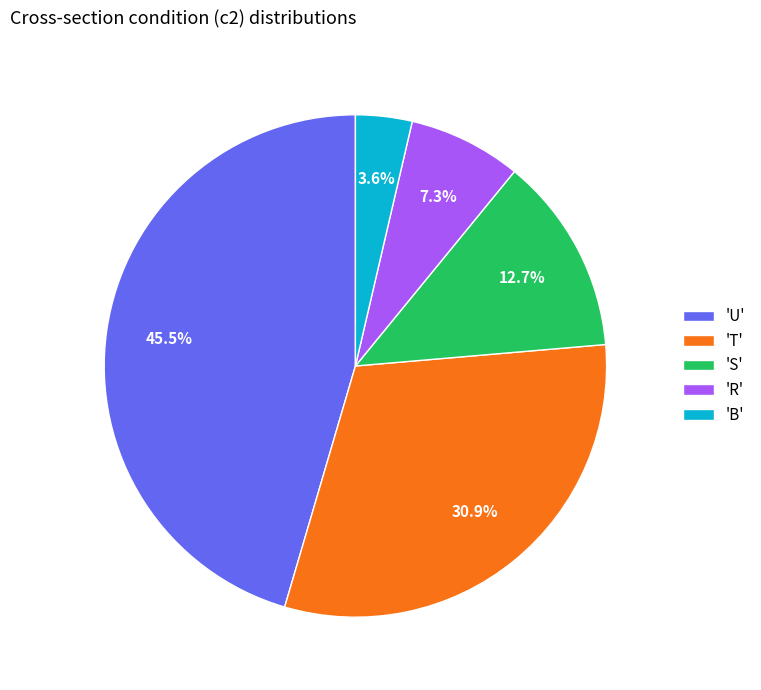

How many segments does this pie chart have?

5